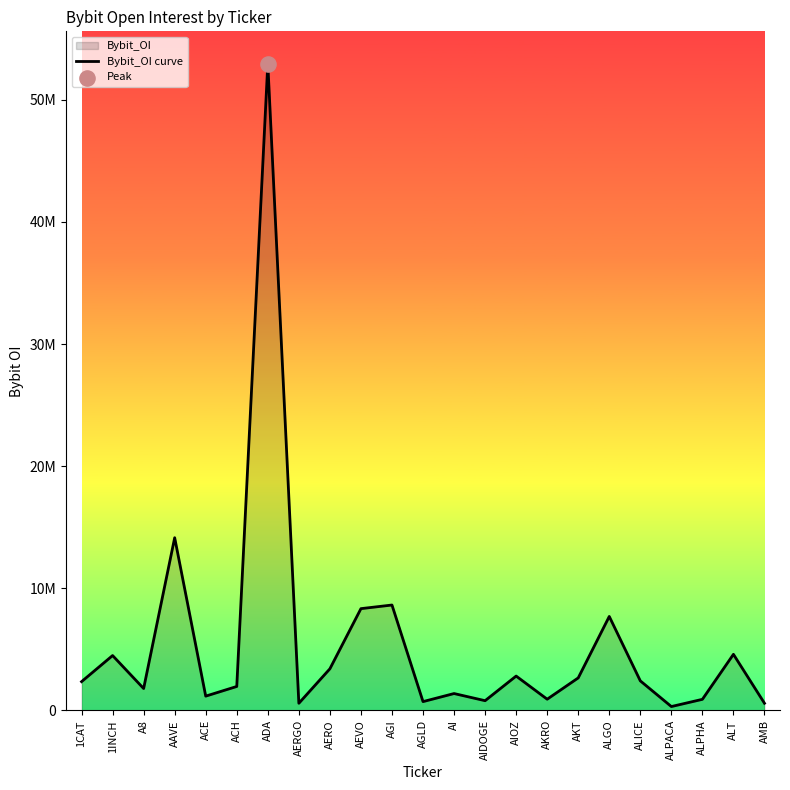

What is the change in value from ACH to AIDOGE?

-1164665